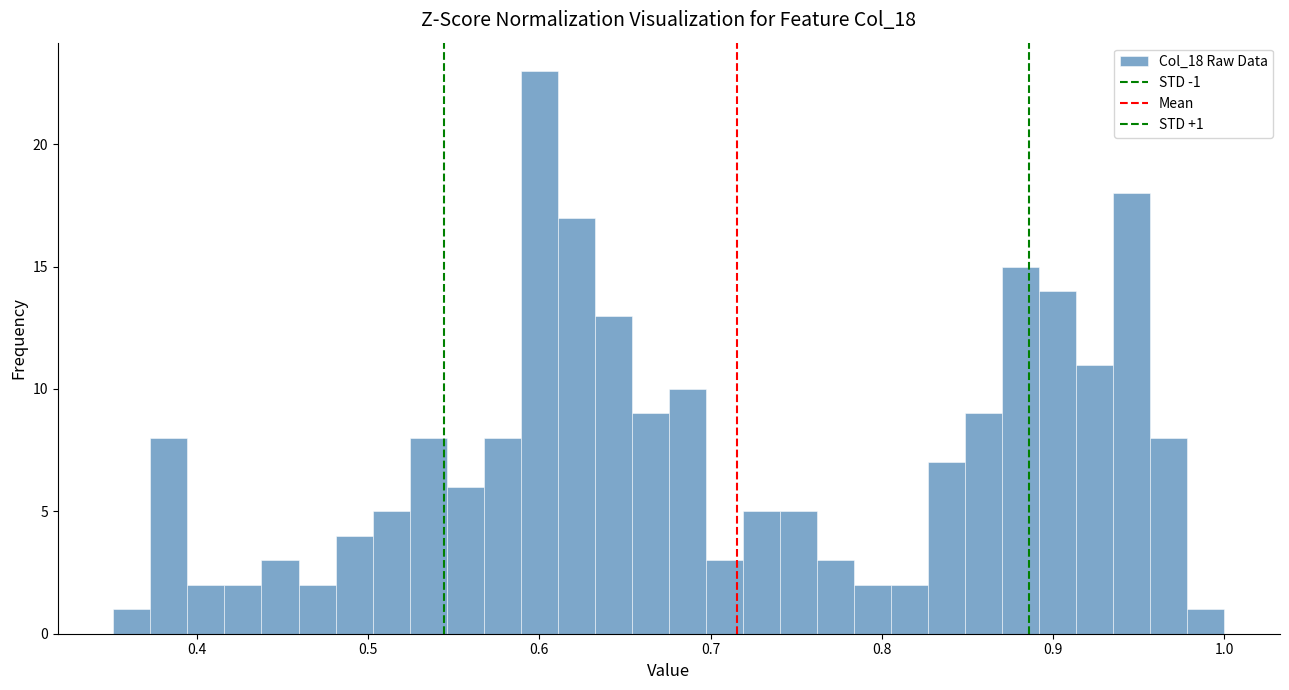

Around what value on the x-axis is the tallest bar? Give the approximate position of its centre, as read against the axis.

0.60